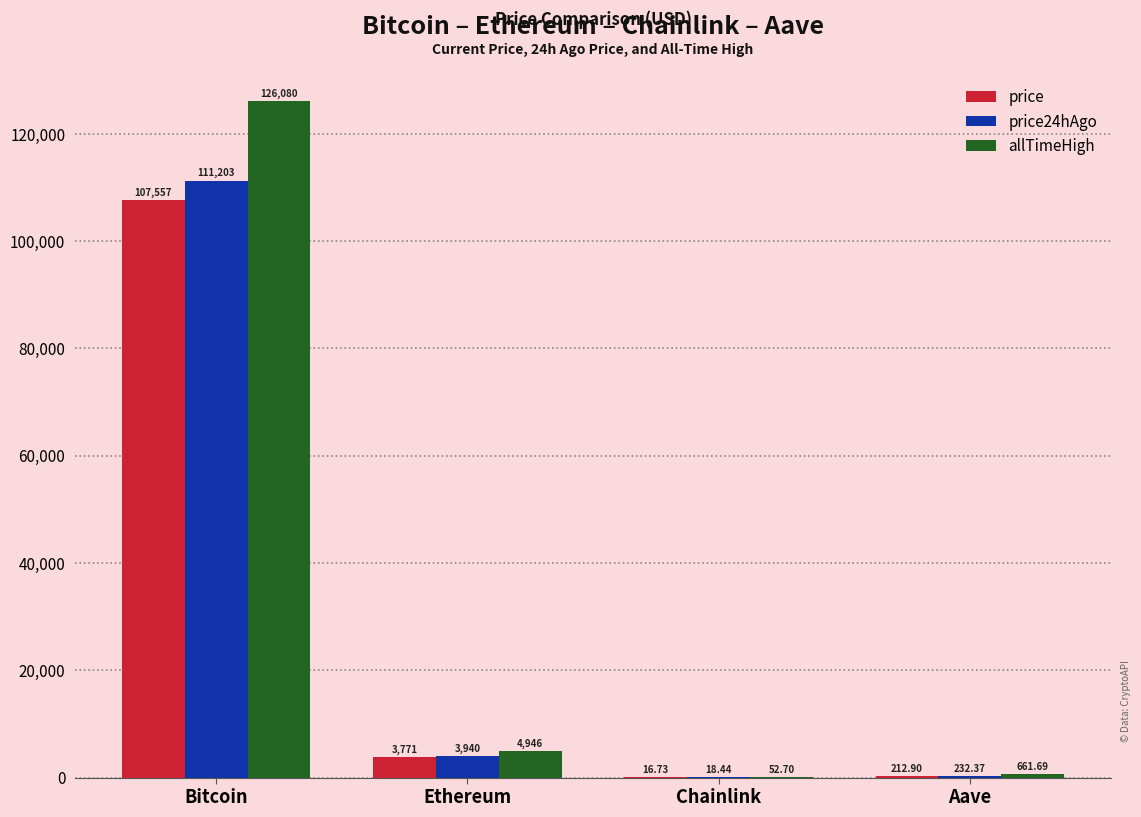

How many categories are shown in the chart?

4